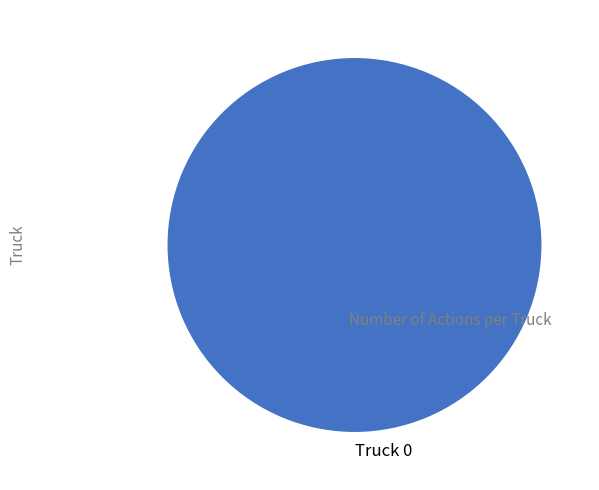

The Truck 0 slice represents 100% of the pie. True or false?

True